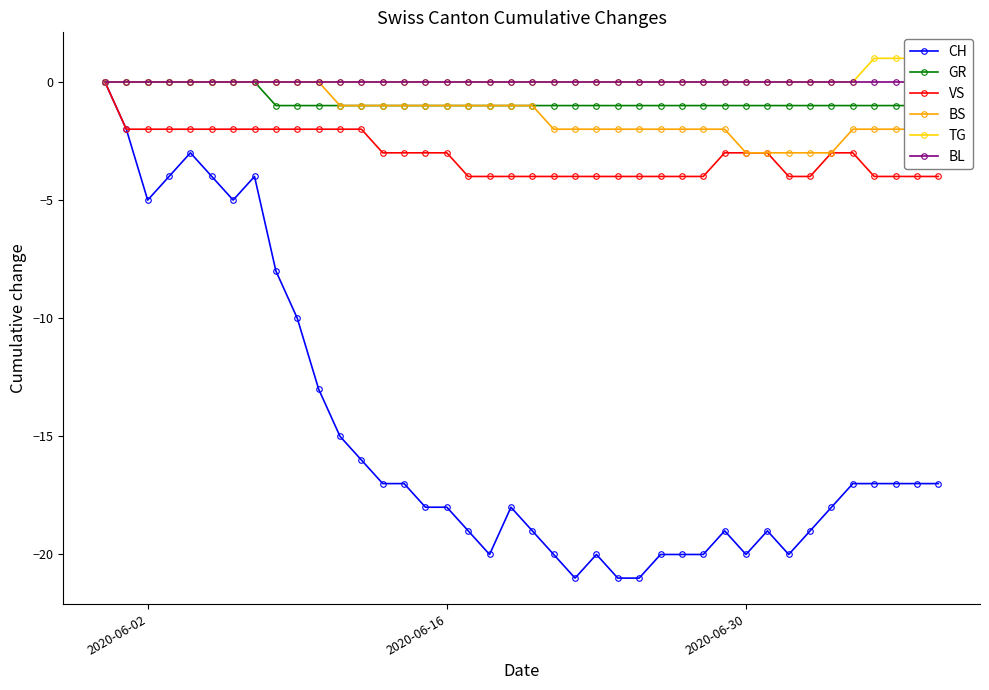

What is the average value of the BS series?

-1